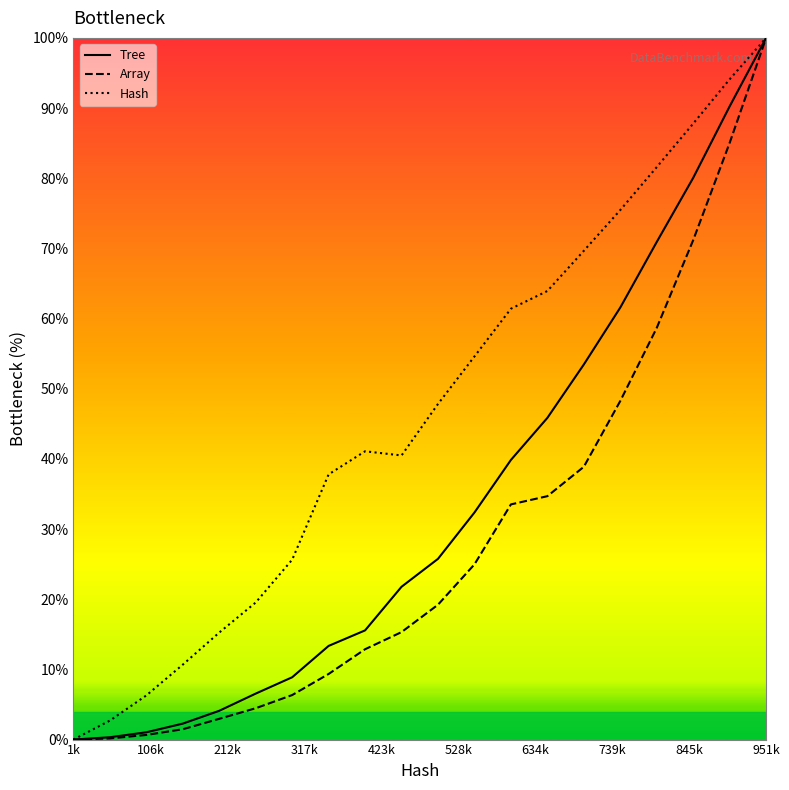

What is the average value of the Array series?

28.4